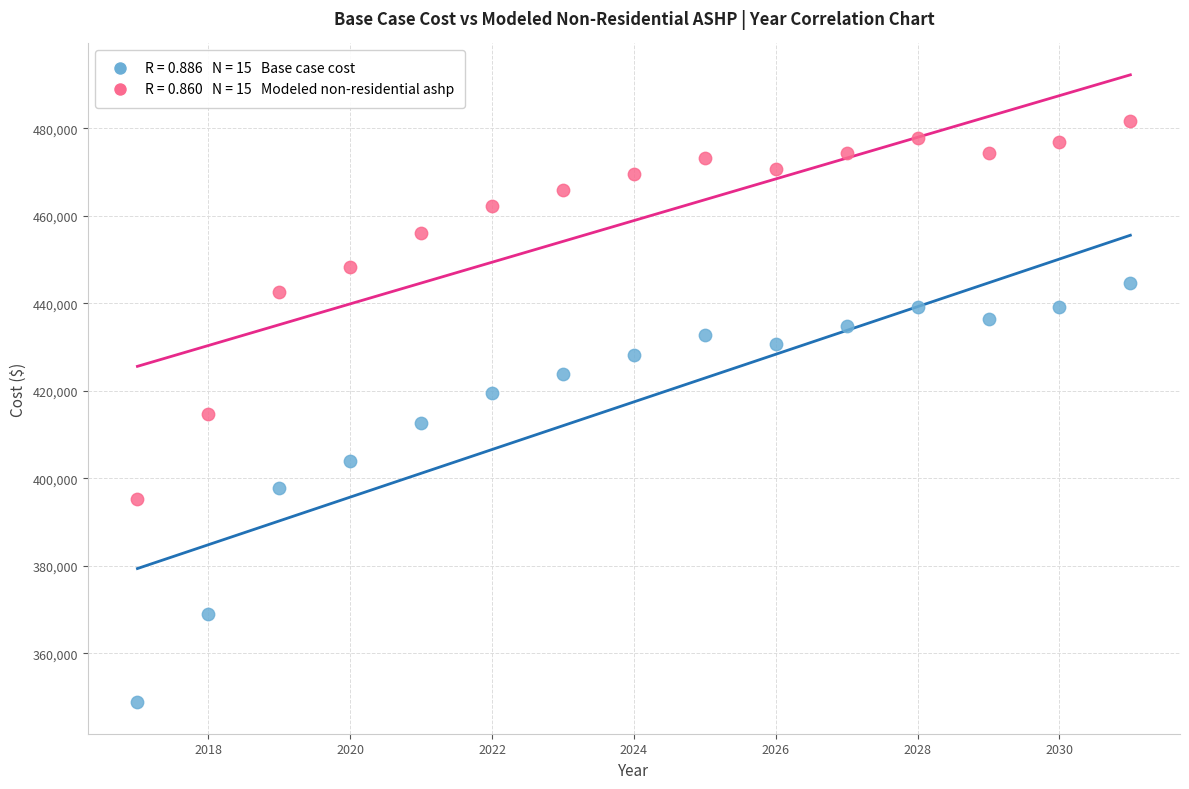

Across all data points, what is the range of Y values (max minus min)?

132851.8